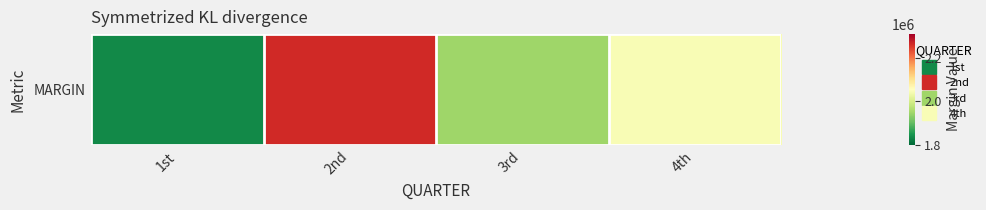

What is the sum of all values?

8092120